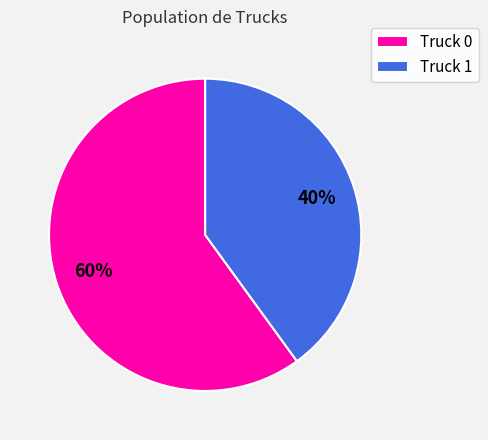

To the nearest percent, what is the average slice percentage?

50%